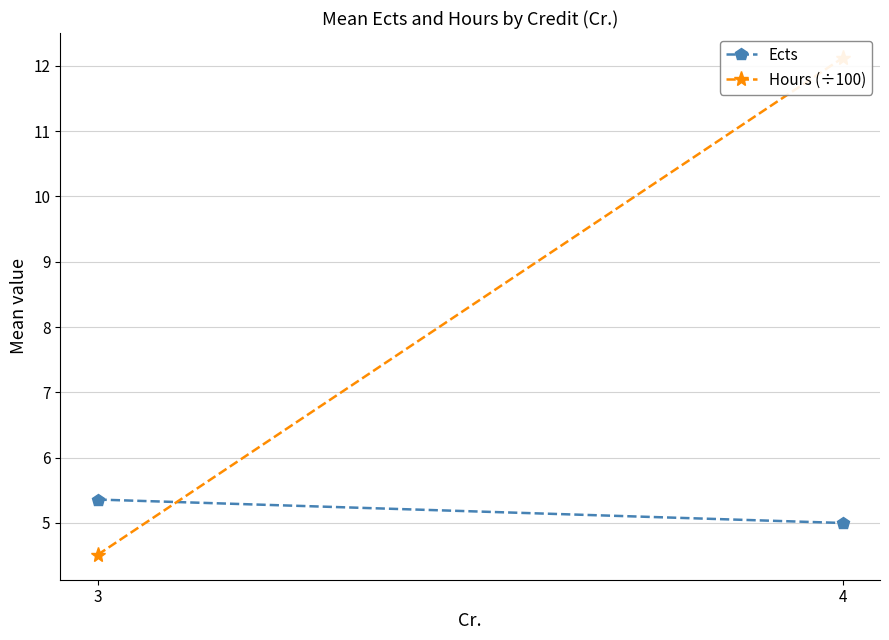

What is the smallest value displayed?

4.5